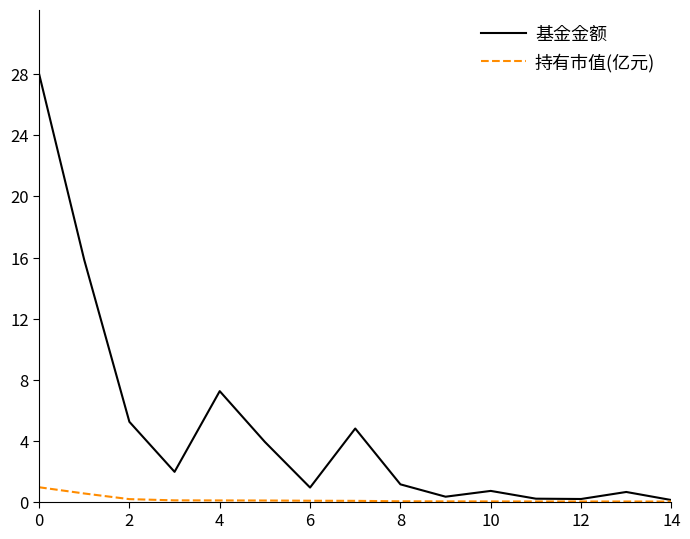

What is the sum of all 基金金额 values?

71.2